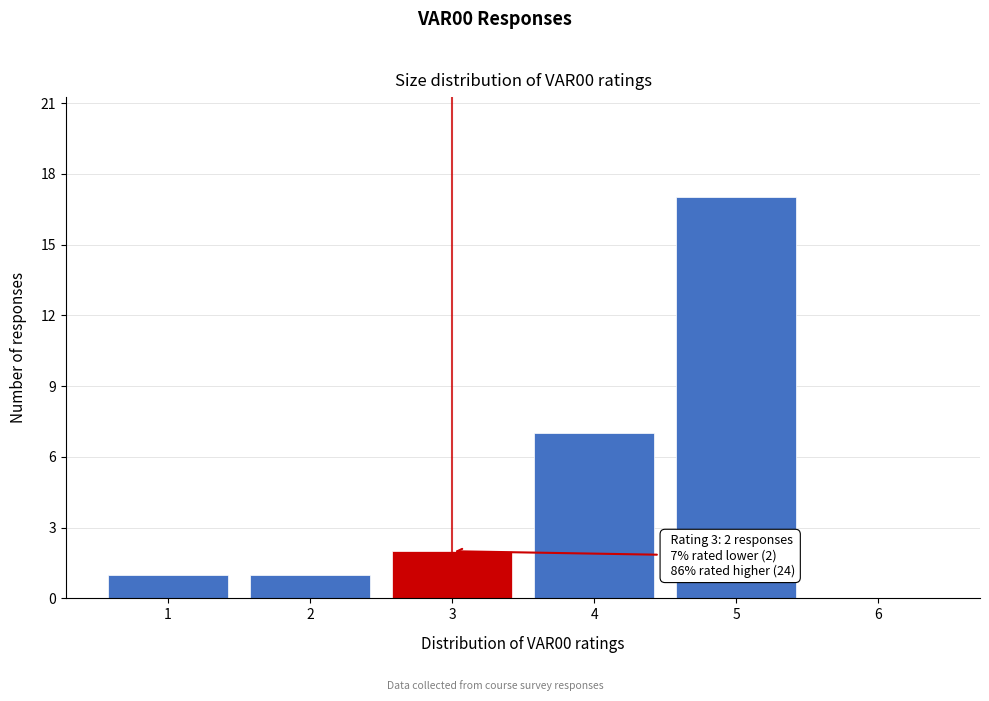

Reading left to right, extract all data points from this chart.

1=1	2=1	3=2	4=7	5=17	6=0